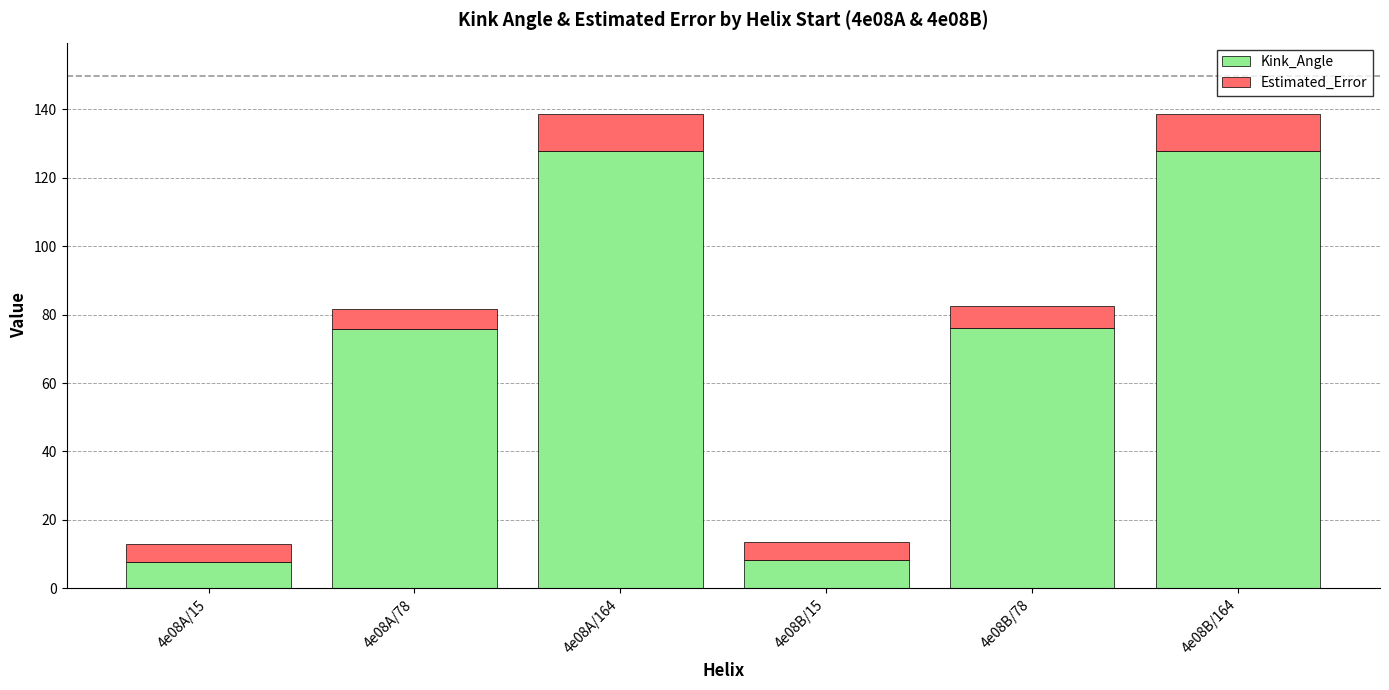

What is the highest value of the Kink_Angle series?

127.8